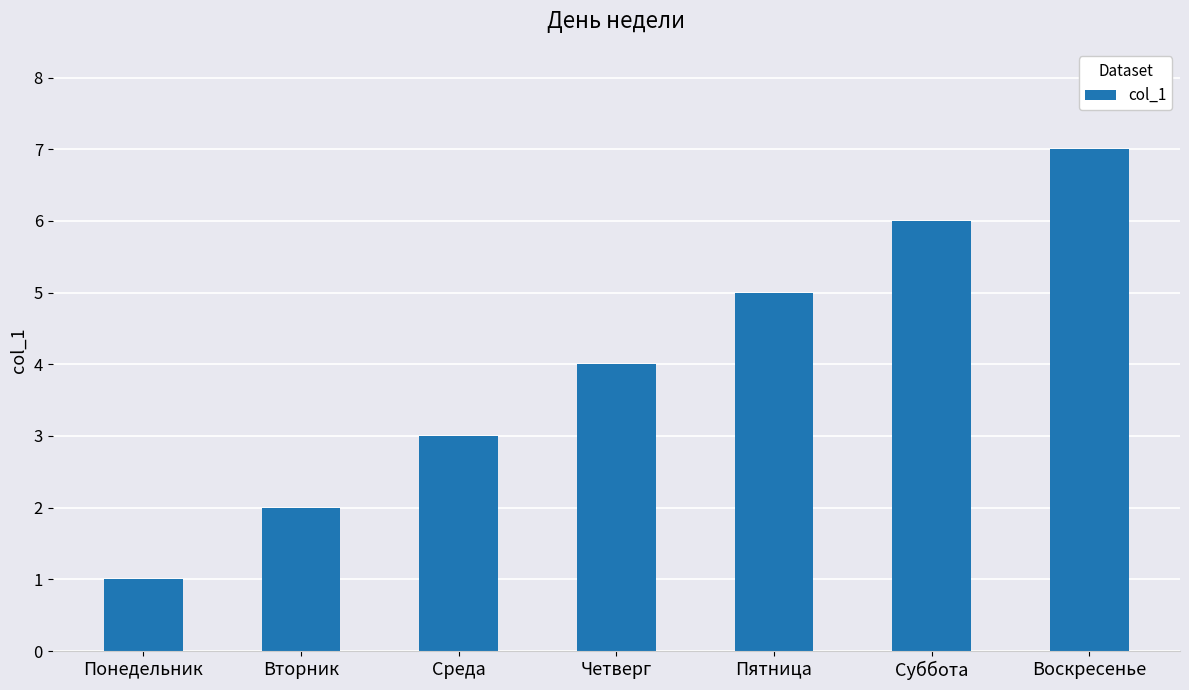

What is the maximum value shown in the chart?

7